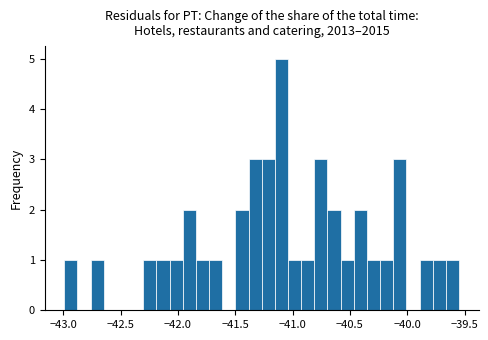

Around what value on the x-axis is the tallest bar? Give the approximate position of its centre, as read against the axis.

-41.10